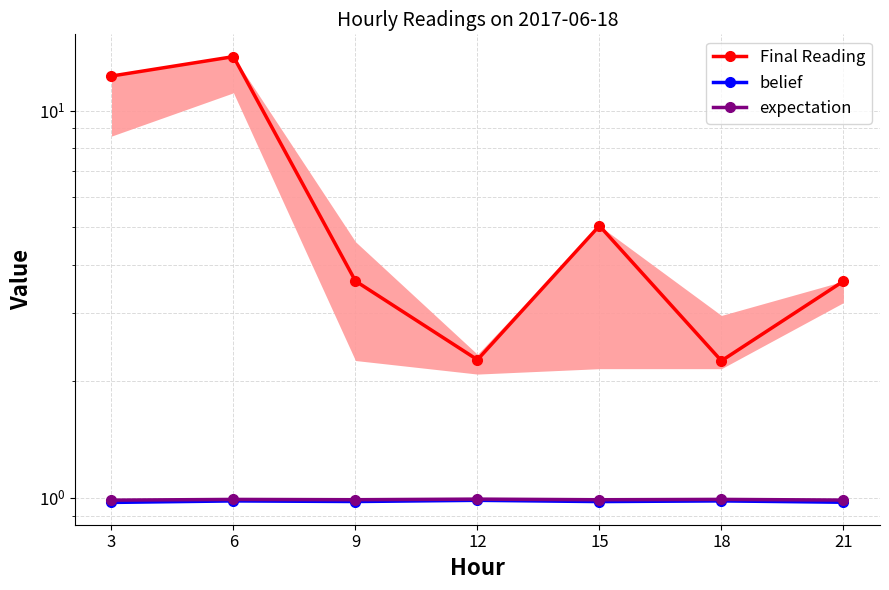

List the labels in order of expectation value, smallest first.

3, 21, 15, 9, 6, 18, 12